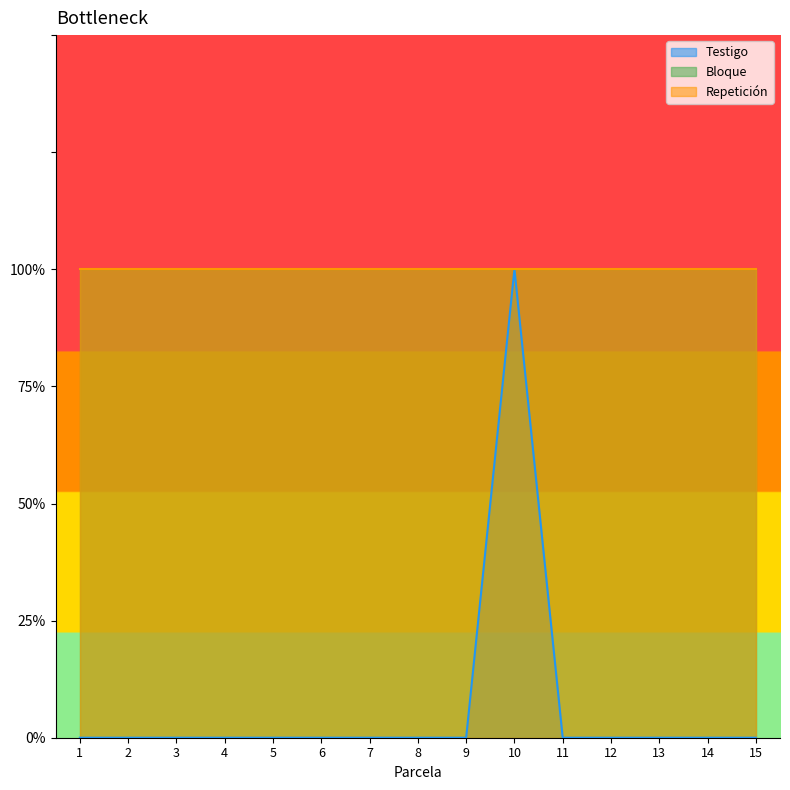

What is the greatest value displayed?

1